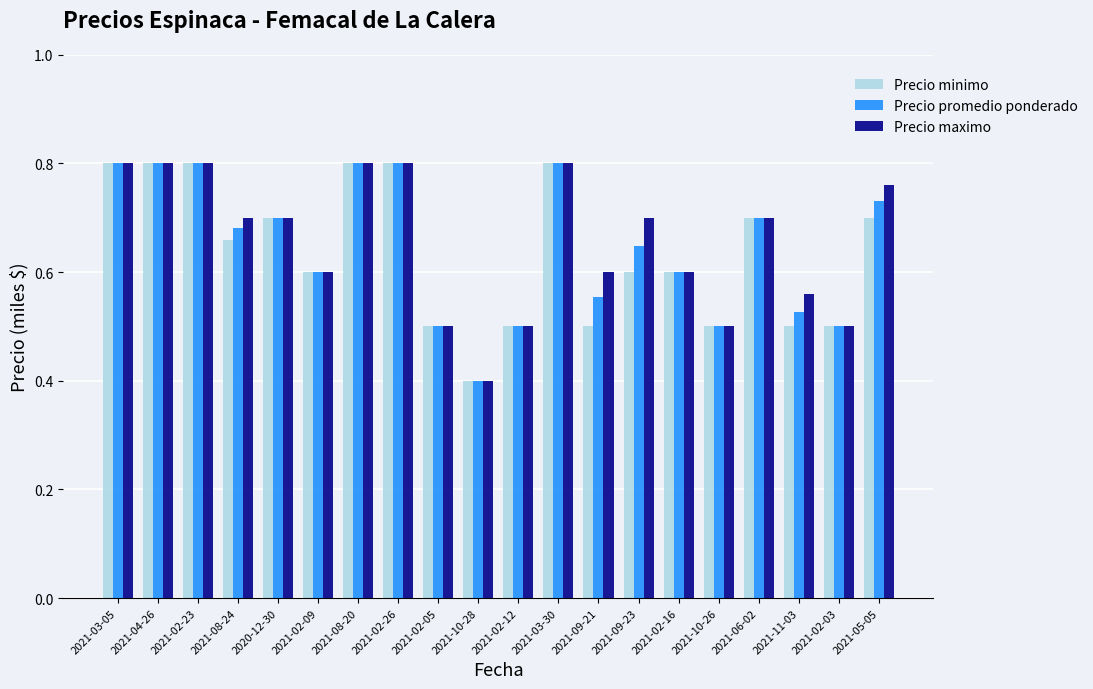

Which category has the lowest value in the Precio promedio ponderado series?

2021-10-28